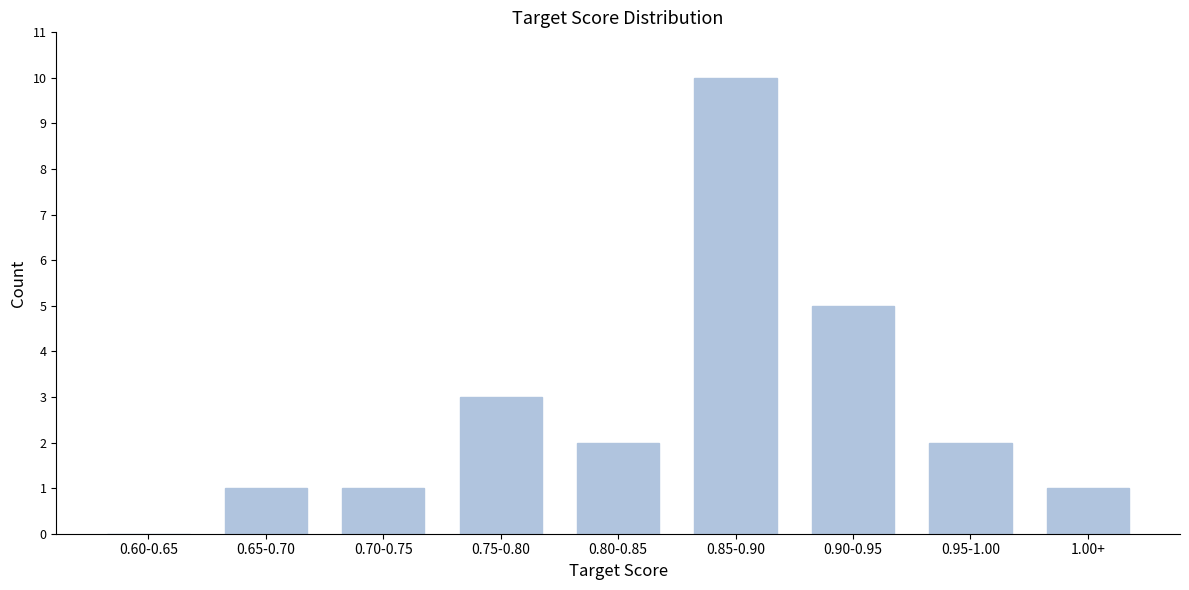

Reading left to right, transcribe all the data shown in this chart.

0.60-0.65=0	0.65-0.70=1	0.70-0.75=1	0.75-0.80=3	0.80-0.85=2	0.85-0.90=10	0.90-0.95=5	0.95-1.00=2	1.00+=1